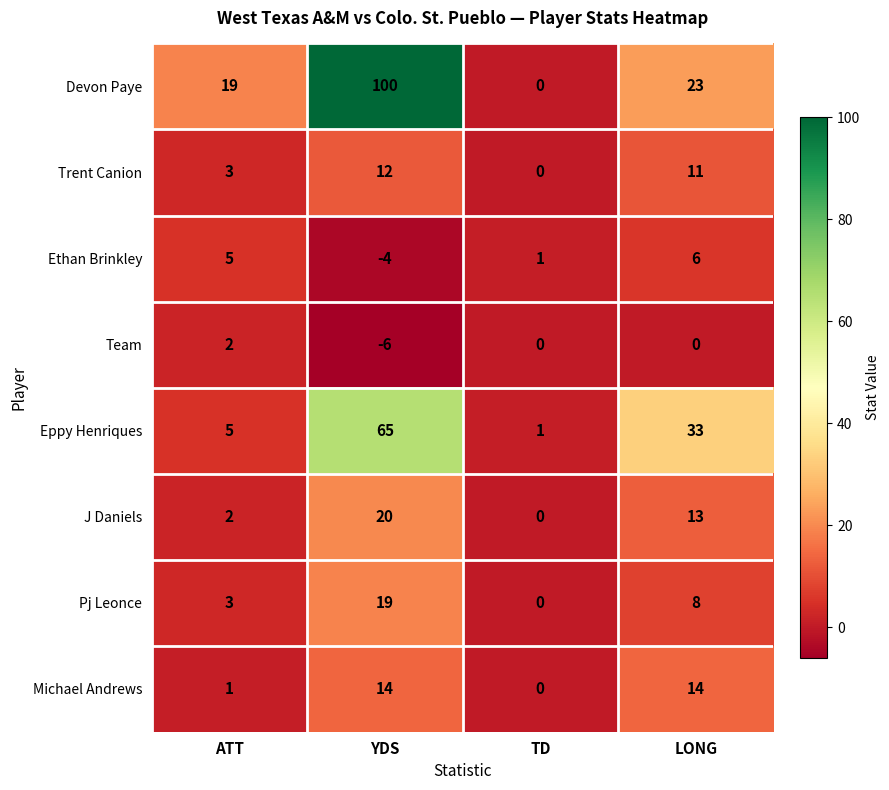

How many categories are shown in the chart?

4